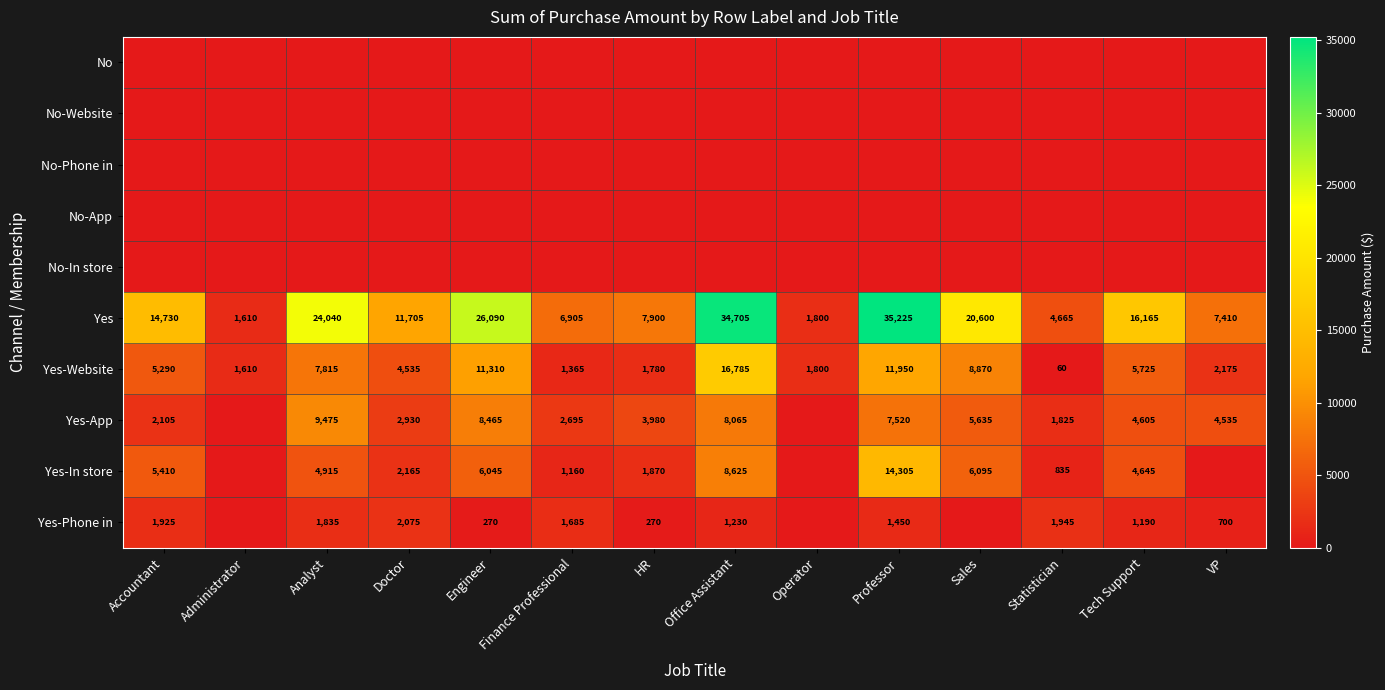

How many data points does each series have?

14